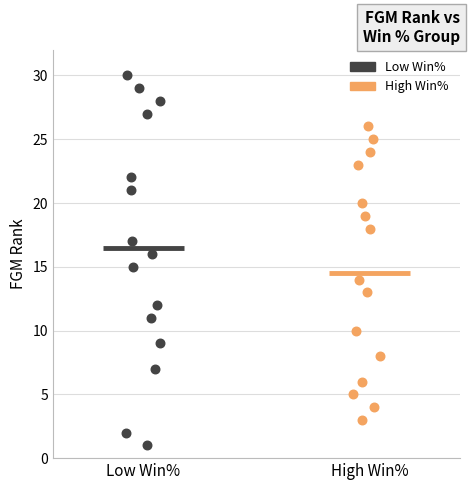

Which series reaches the minimum Y coordinate?

Low Win%